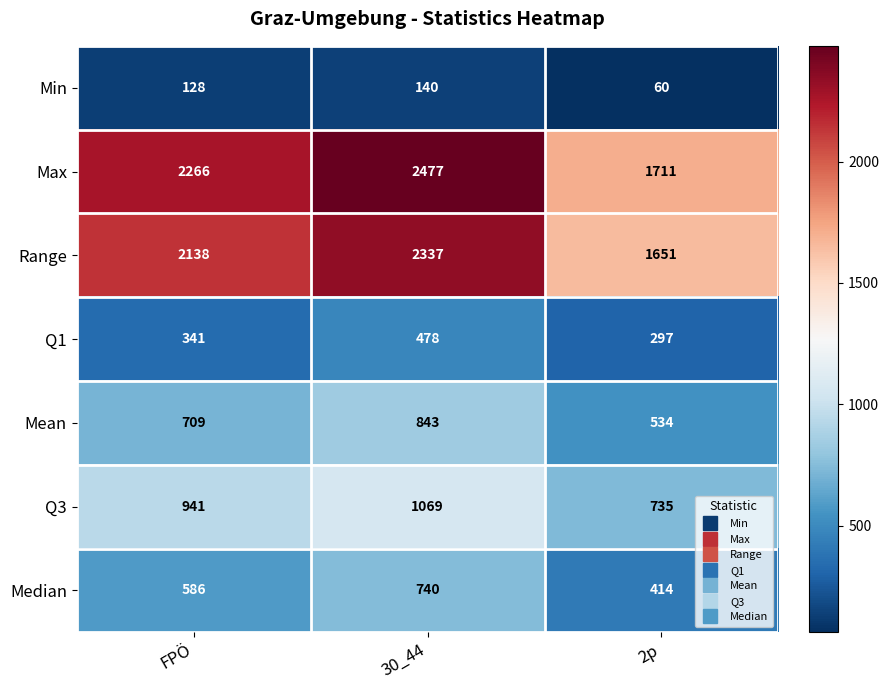

What is the total value across all series at 2p?

5402